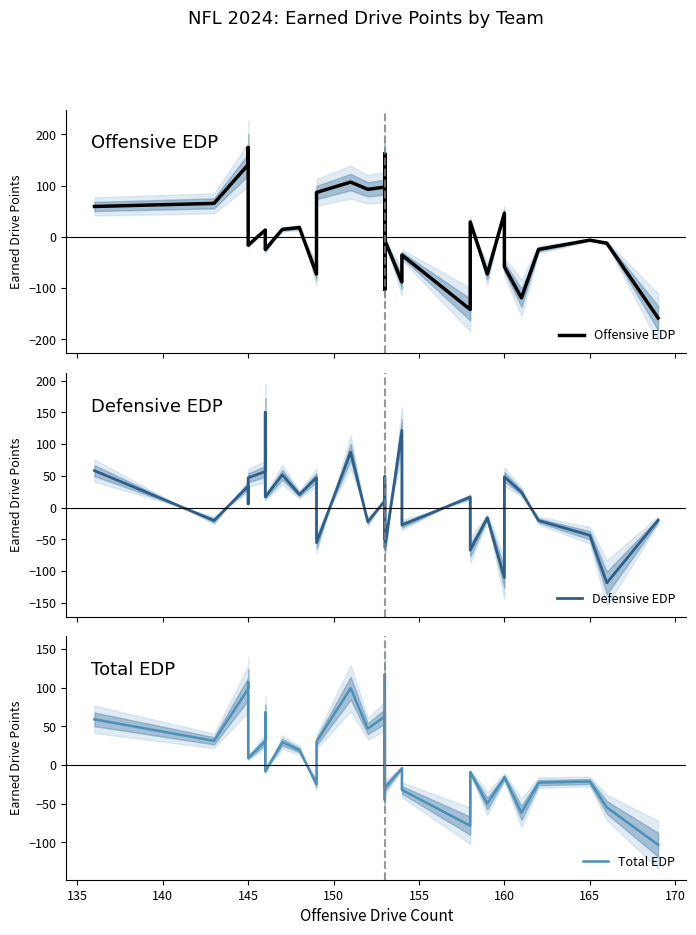

Reading right to left, what are all the values shown in this chart?

Offensive EDP: -158.4	-12.4	-6.3	-24.5	-119.2	-58.4	46.3	-72.4	29.2	-141.8	-35.3	-87.9	-6.8	-54.5	162.6	-102.9	143.7	97.2	92.9	107.0	86.8	-72.7	18.2	14.7	-24.7	13.0	13.3	-16.0	174.4	141.1	65.4	59.4
Defensive EDP: -19.8	-118.5	-43.6	-20.3	24.3	48.6	-110.3	-16.0	-67.1	16.7	-27.4	121.5	-63.2	16.1	48.7	42.1	-49.4	10.7	-22.2	87.4	-55.3	47.2	20.6	51.6	16.8	149.7	56.8	46.9	6.2	33.9	-20.3	58.2
Total EDP: -102.9	-54.8	-21.2	-22.8	-61.8	-15.6	-16.3	-49.8	-9.3	-78.4	-32.1	-4.1	-29.4	-26.2	117.0	-44.9	66.4	62.6	46.9	99.1	29.9	-24.7	19.2	29.5	-8.1	67.7	30.7	9.2	107.1	98.2	31.1	58.9